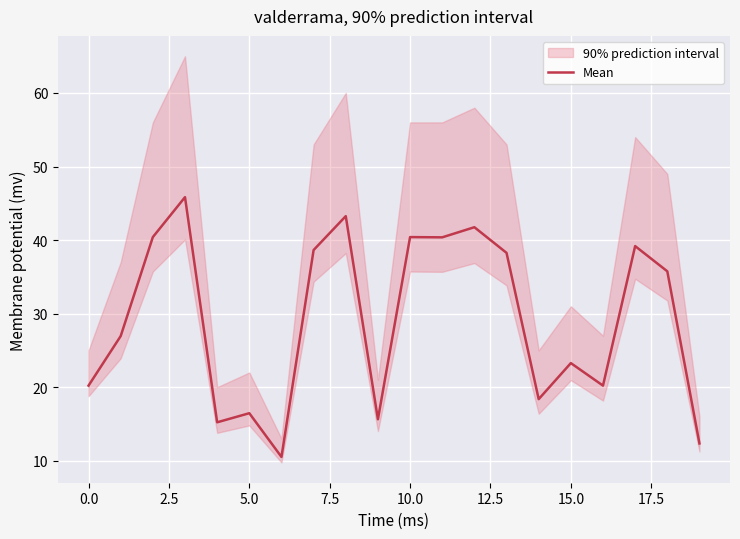

Reading left to right, what are all the values shown in this chart?

20.2	27.0	40.4	45.8	15.2	16.5	10.5	38.6	43.3	15.6	40.4	40.4	41.7	38.3	18.4	23.3	20.2	39.2	35.8	12.4